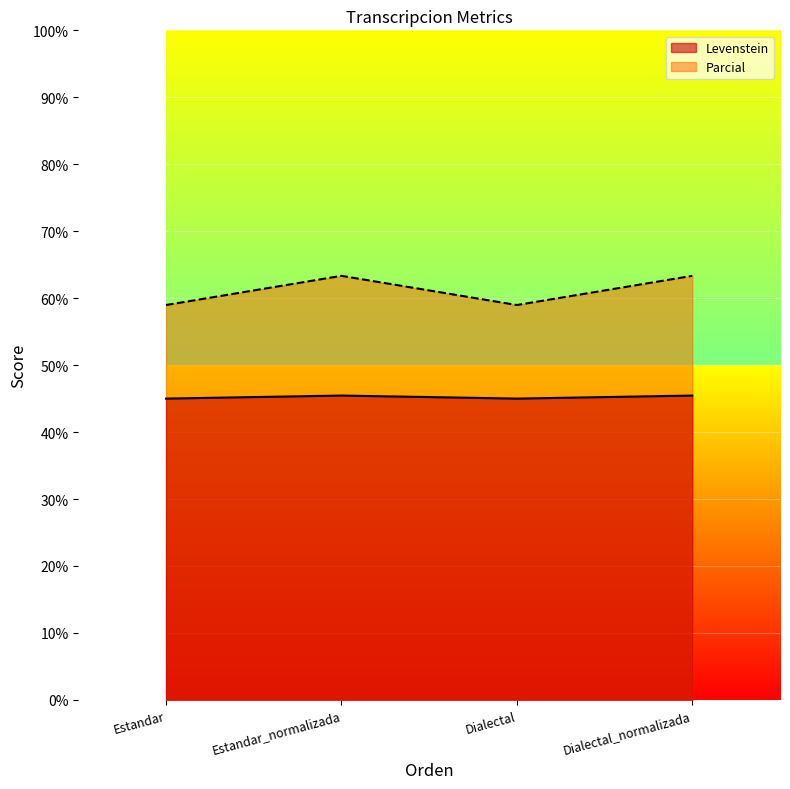

True or false: Levenstein has more than 2 points higher than both neighbors.

False